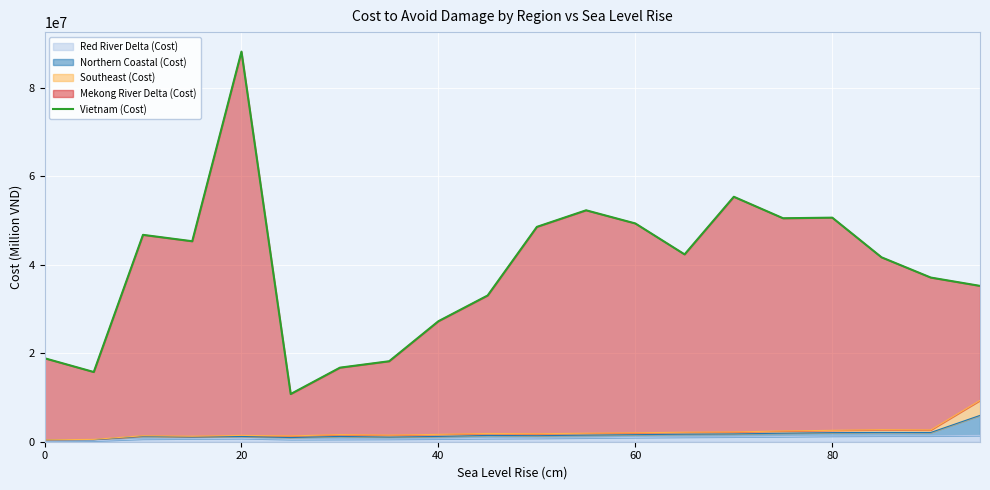

What is the difference between the second highest and second lowest values?

39602580.5